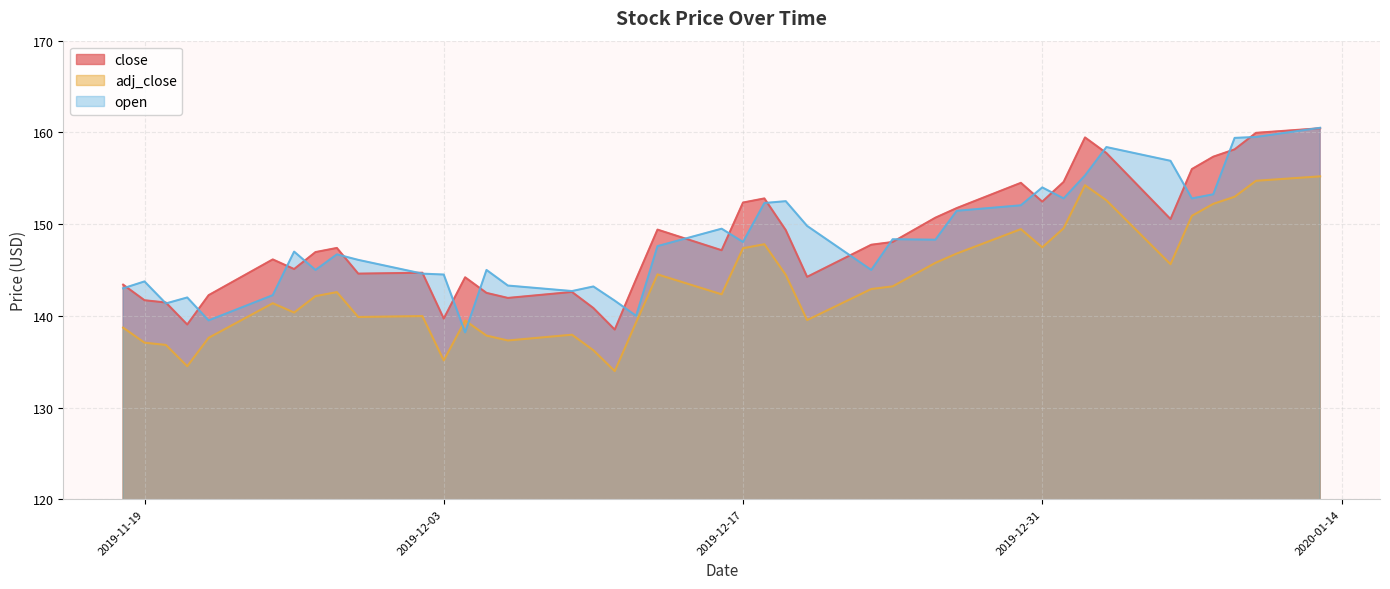

Where does the close series first go above 147?

2019-11-28